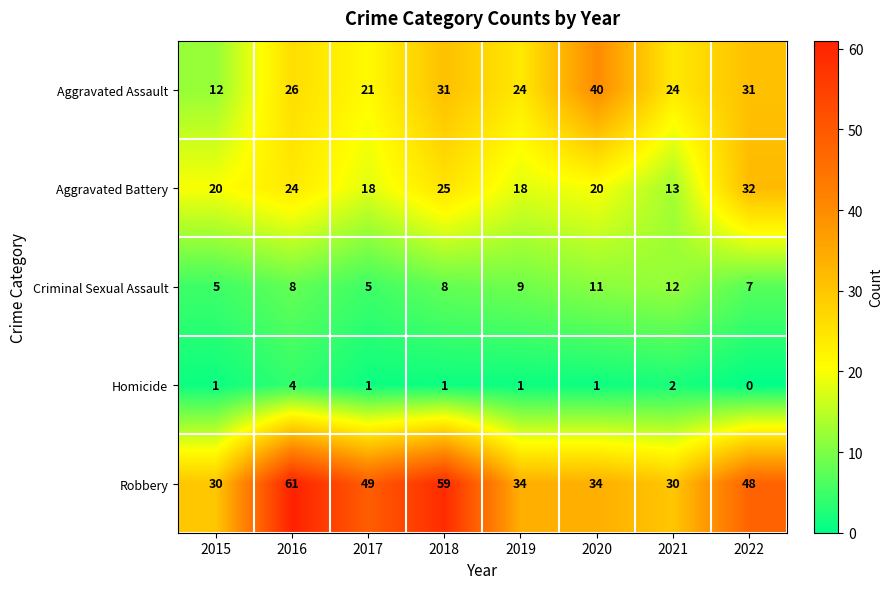

What is the sum of the Criminal Sexual Assault values at 2022 and 2016?

15